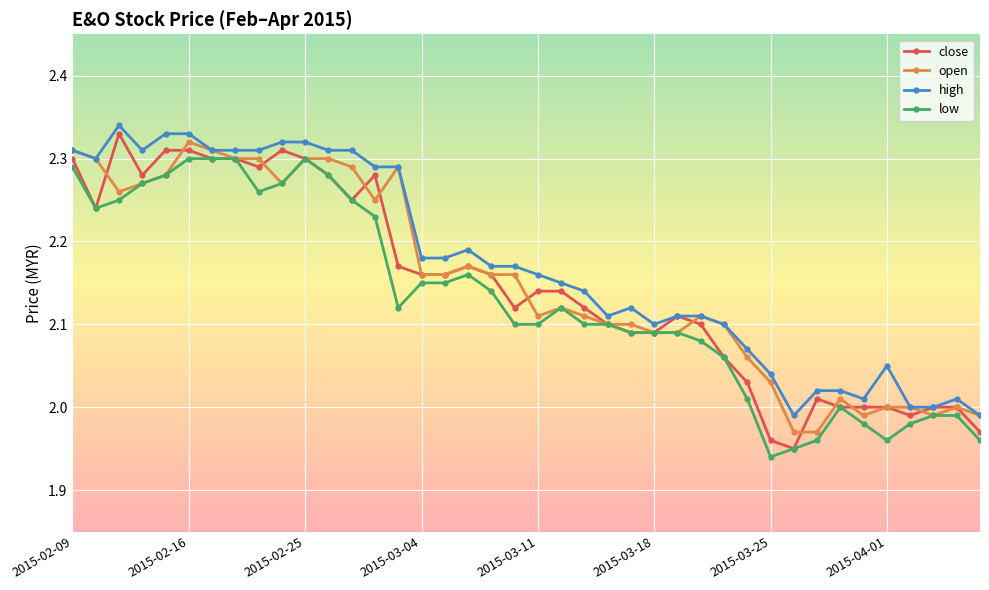

Which series has the widest spread of values?

close